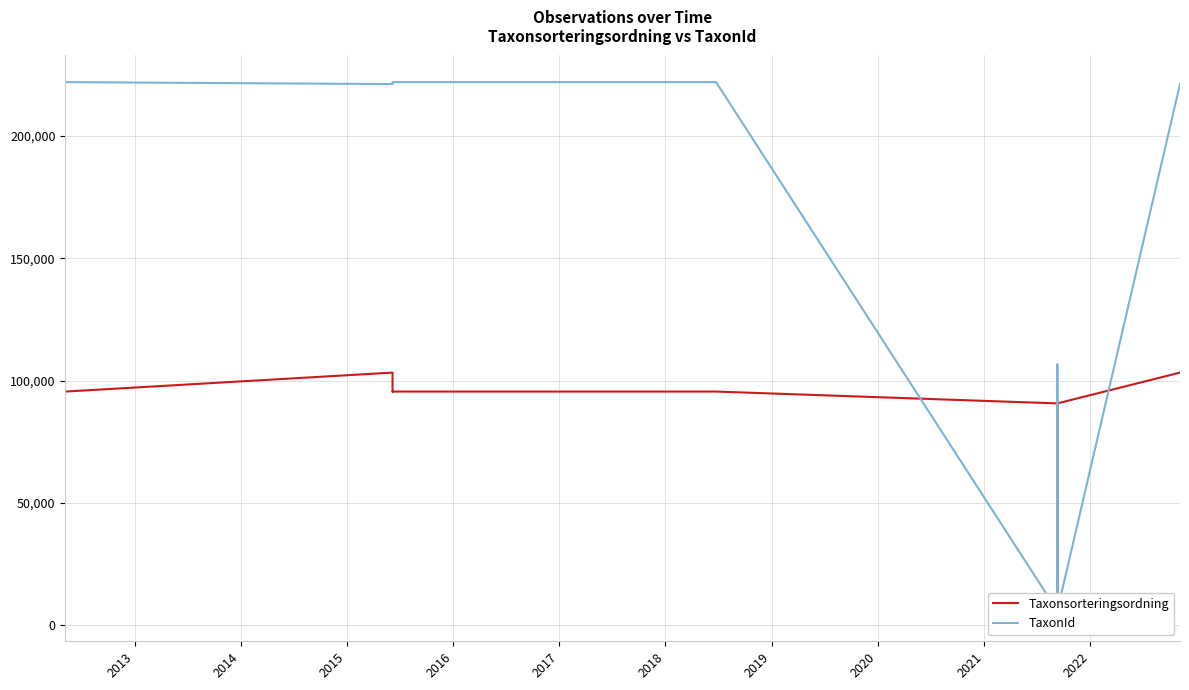

Reading right to left, extract all data points from this chart.

Taxonsorteringsordning: 103265	90676	90676	90676	90676	8377	90665	90676	95519	95522	95522	95519	103265	95511
TaxonId: 221144	5966	5966	5966	5966	106545	4366	5966	221945	221946	221946	221945	221144	221944